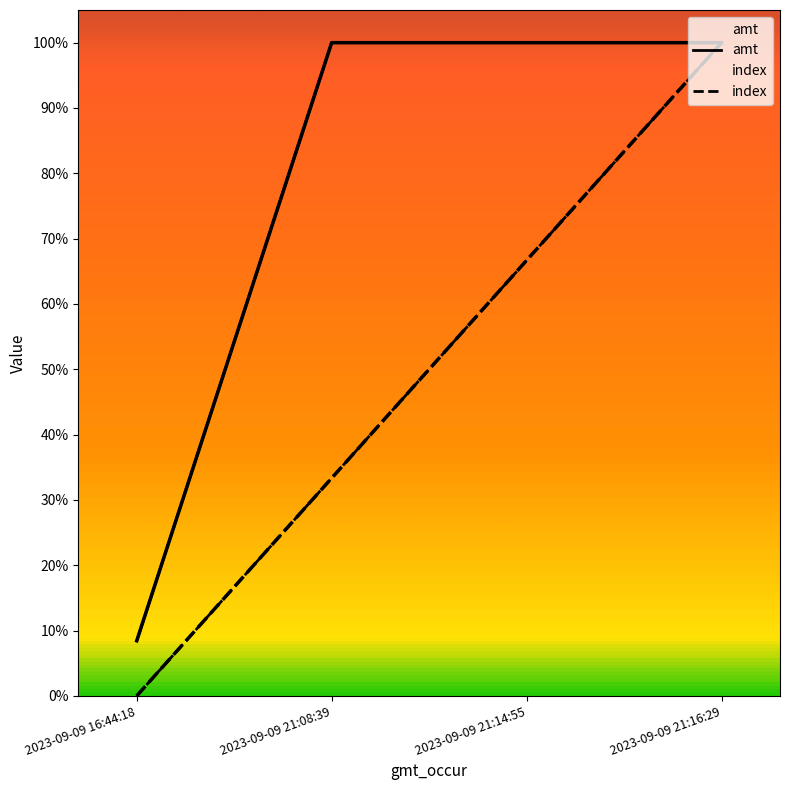

Reading right to left, list all the values displayed in this chart.

index: 2023-09-09 21:16:29=100.0	2023-09-09 21:14:55=66.7	2023-09-09 21:08:39=33.3	2023-09-09 16:44:18=0.0
amt: 2023-09-09 21:16:29=100.0	2023-09-09 21:14:55=100.0	2023-09-09 21:08:39=100.0	2023-09-09 16:44:18=8.4